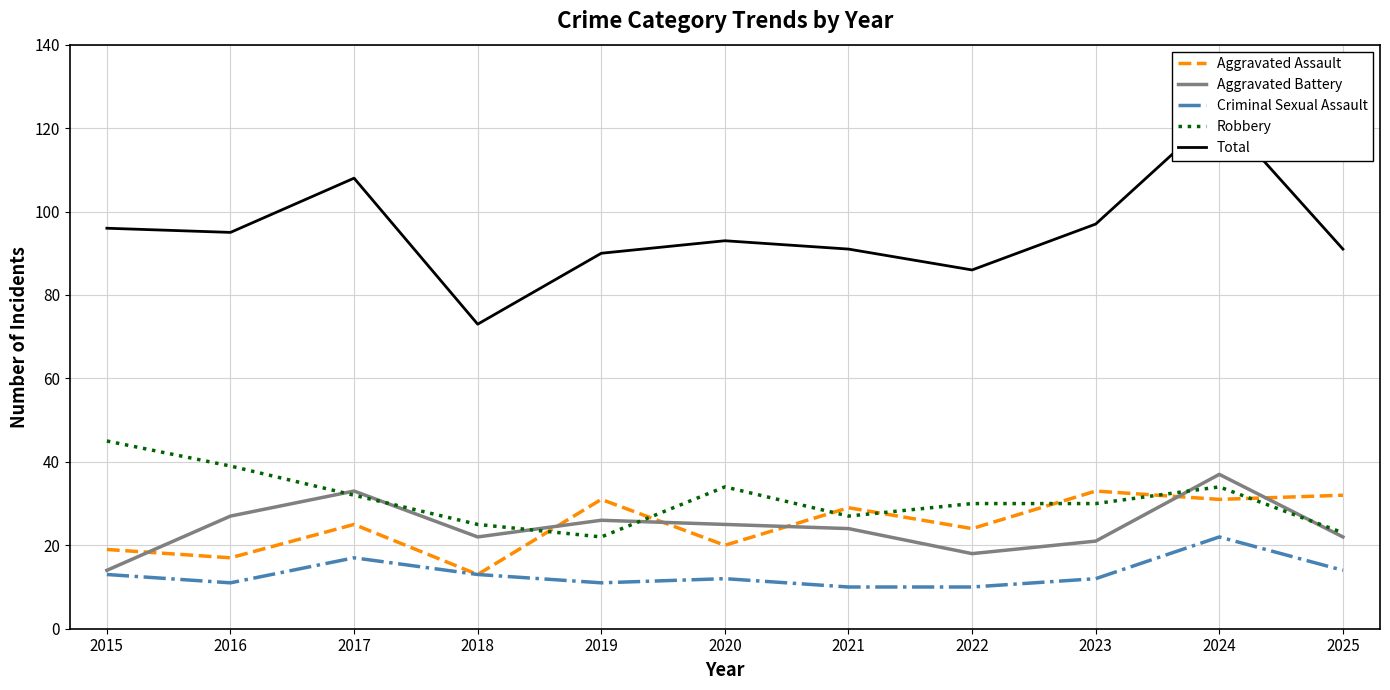

Reading left to right, transcribe all the data shown in this chart.

Aggravated Assault: 2015=19	2016=17	2017=25	2018=13	2019=31	2020=20	2021=29	2022=24	2023=33	2024=31	2025=32
Aggravated Battery: 2015=14	2016=27	2017=33	2018=22	2019=26	2020=25	2021=24	2022=18	2023=21	2024=37	2025=22
Criminal Sexual Assault: 2015=13	2016=11	2017=17	2018=13	2019=11	2020=12	2021=10	2022=10	2023=12	2024=22	2025=14
Robbery: 2015=45	2016=39	2017=32	2018=25	2019=22	2020=34	2021=27	2022=30	2023=30	2024=34	2025=23
Total: 2015=96	2016=95	2017=108	2018=73	2019=90	2020=93	2021=91	2022=86	2023=97	2024=124	2025=91